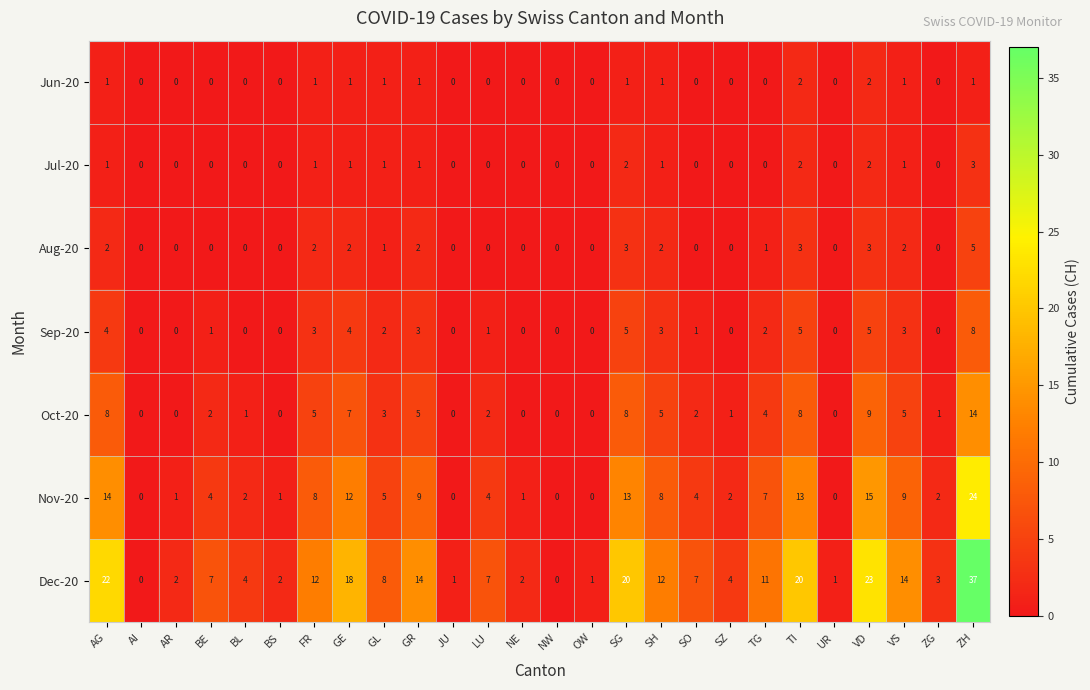

Rank the series by their maximum value, from lowest to highest.

Jun-20, Jul-20, Aug-20, Sep-20, Oct-20, Nov-20, Dec-20